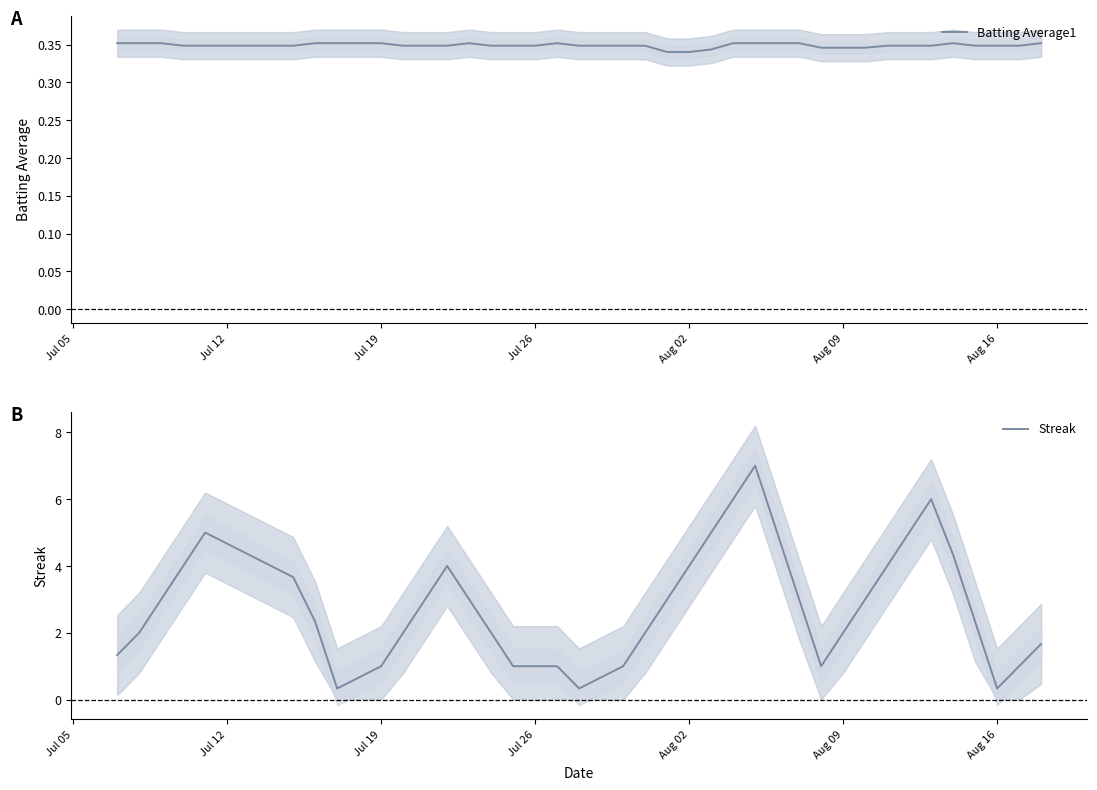

Is it true that Streak equals 4.0 at Aug 02?

True